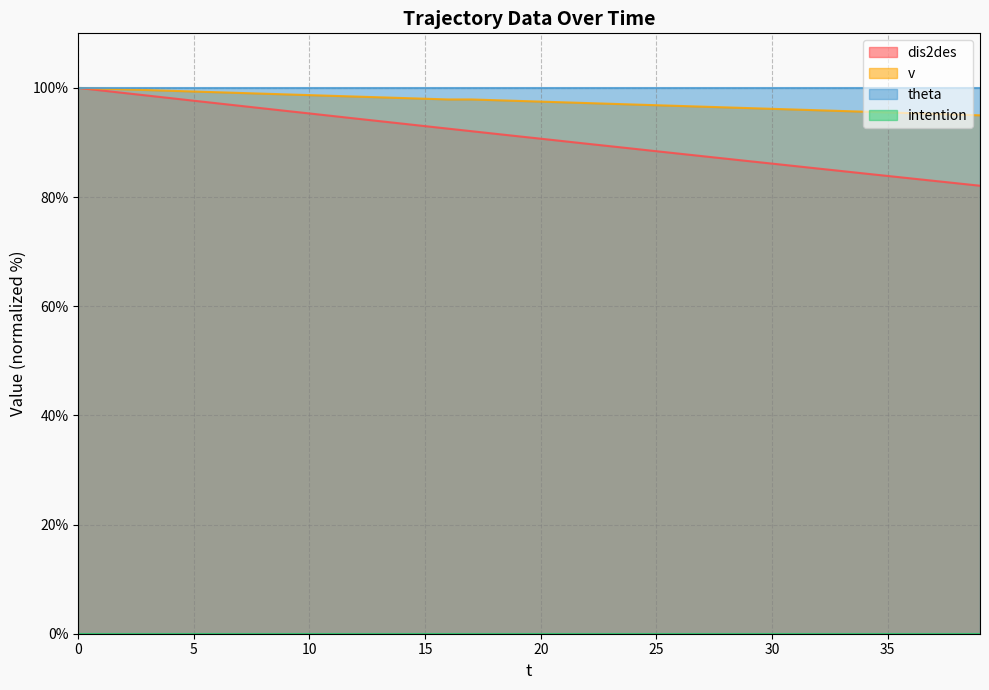

Is it true that dis2des equals 91.2 at 19?

True